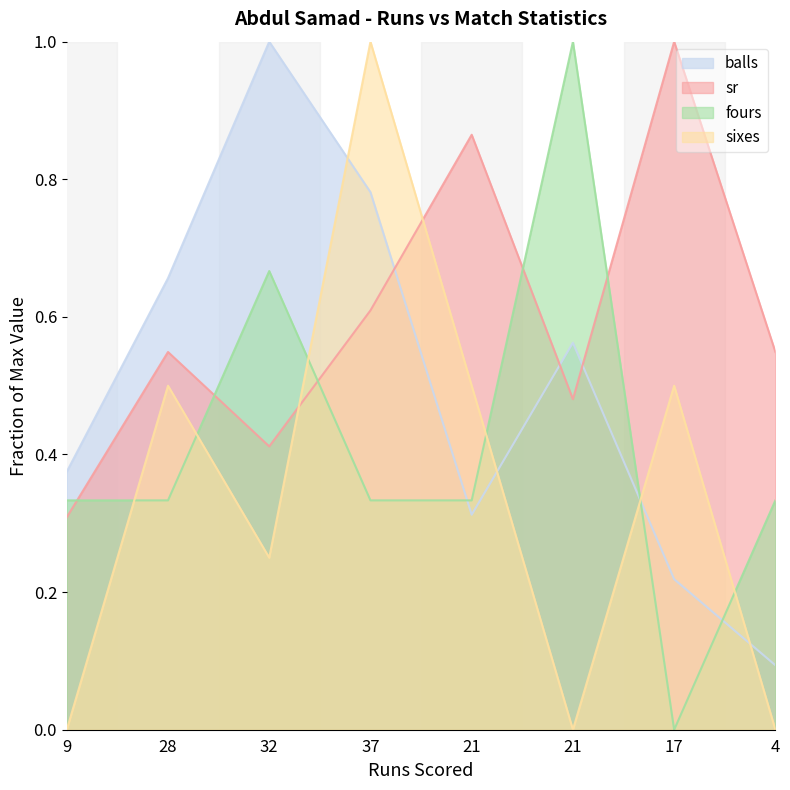

Is the value of sixes at 37 greater than the value of sr at 17?

No